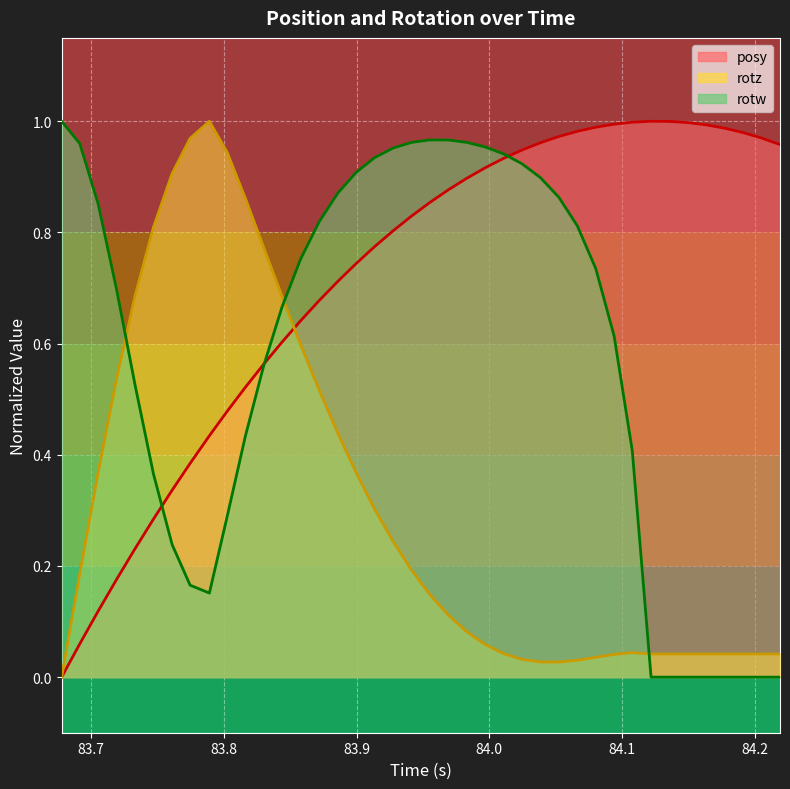

How many times do rotw and rotz cross each other?

3